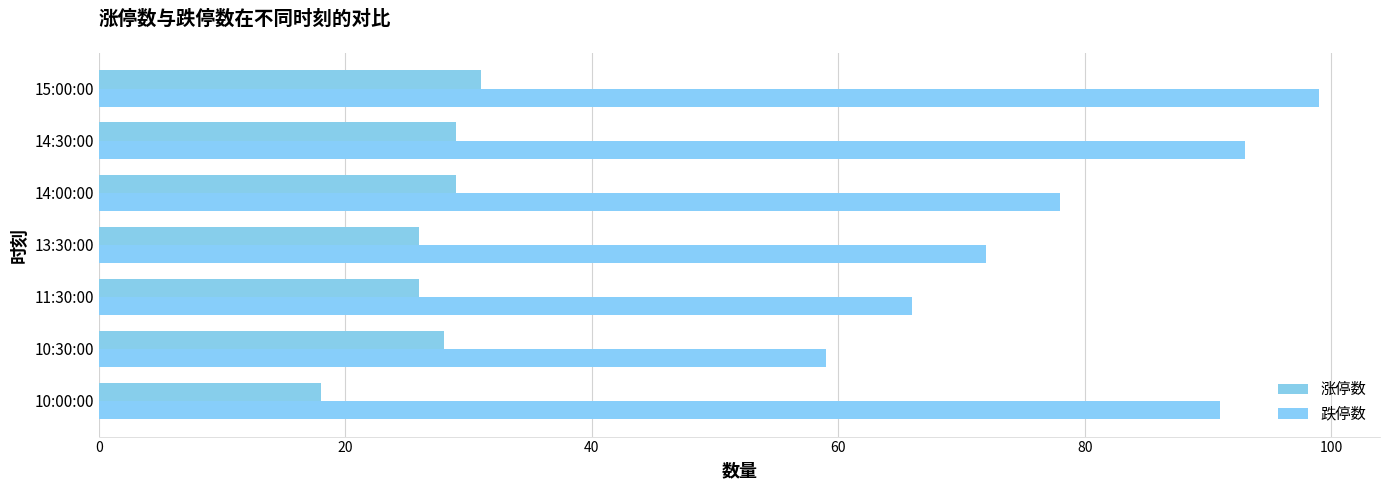

What is the value of the 涨停数 bar at the 4th from the left?

26